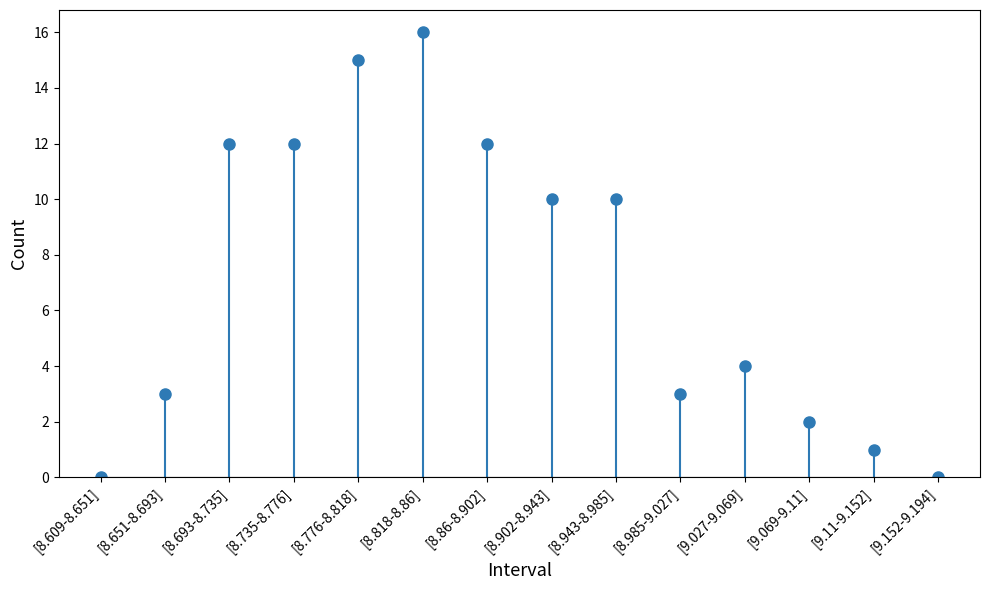

Is it true that the value at [8.86-8.902] is 12?

True